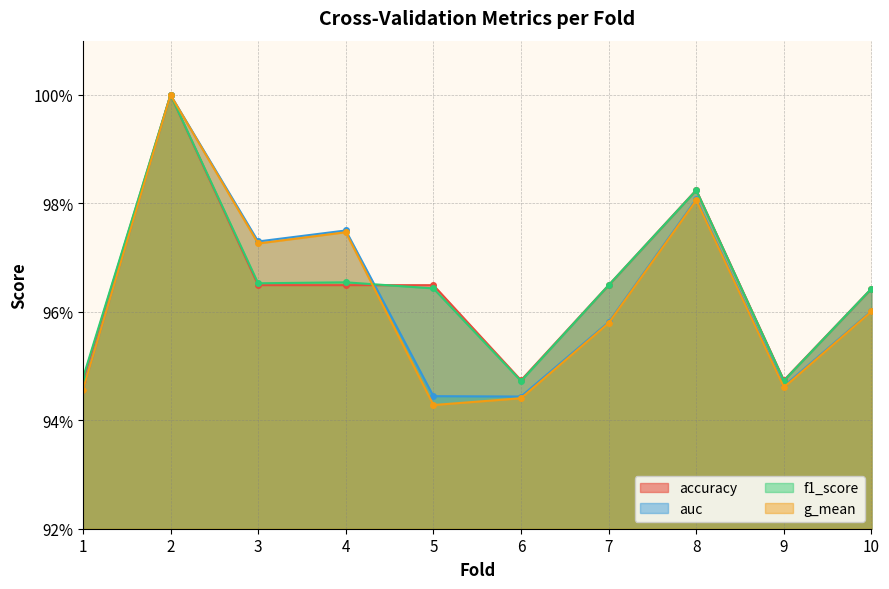

What is the average value of the accuracy series?

1.0